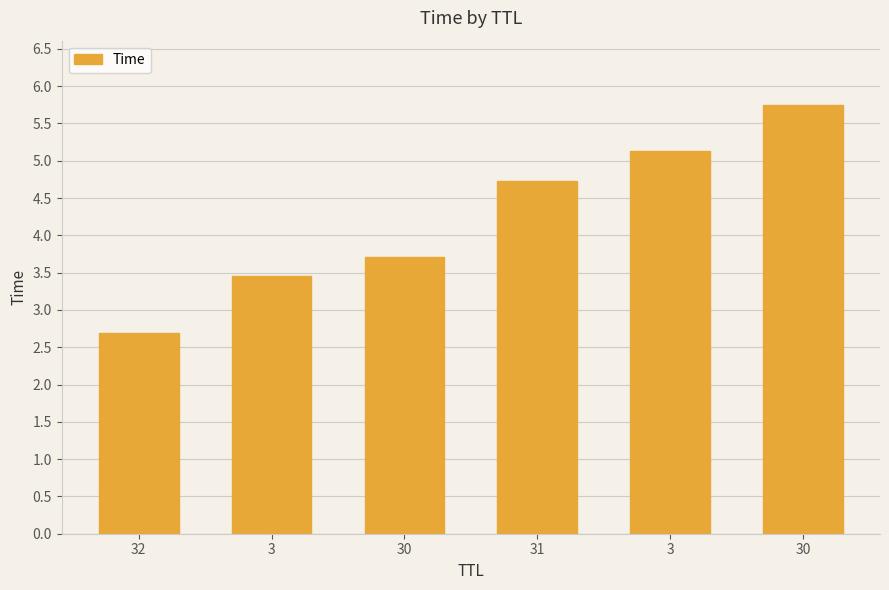

Count the number of categories in the chart.

6